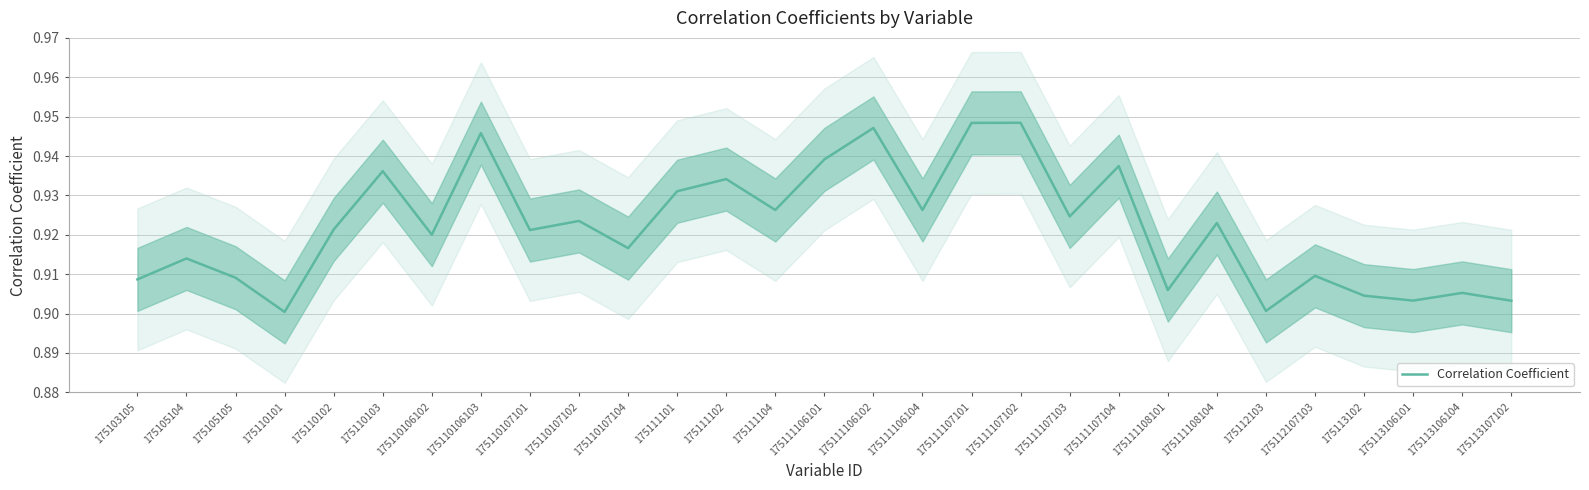

The value at 175113106101 is 1.4. True or false?

False